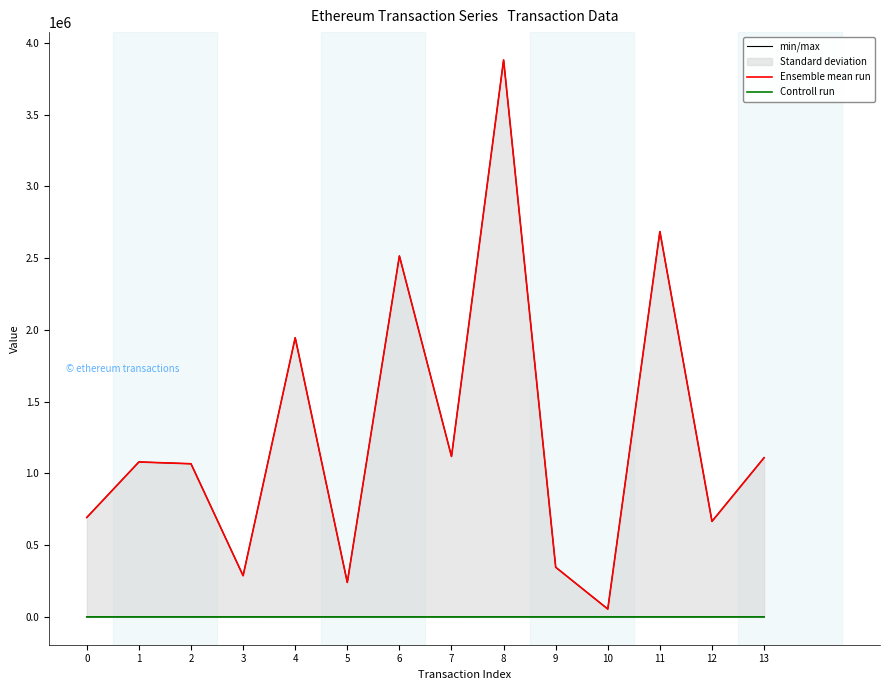

True or false: Controll run and Ensemble mean run intersect in this chart.

False